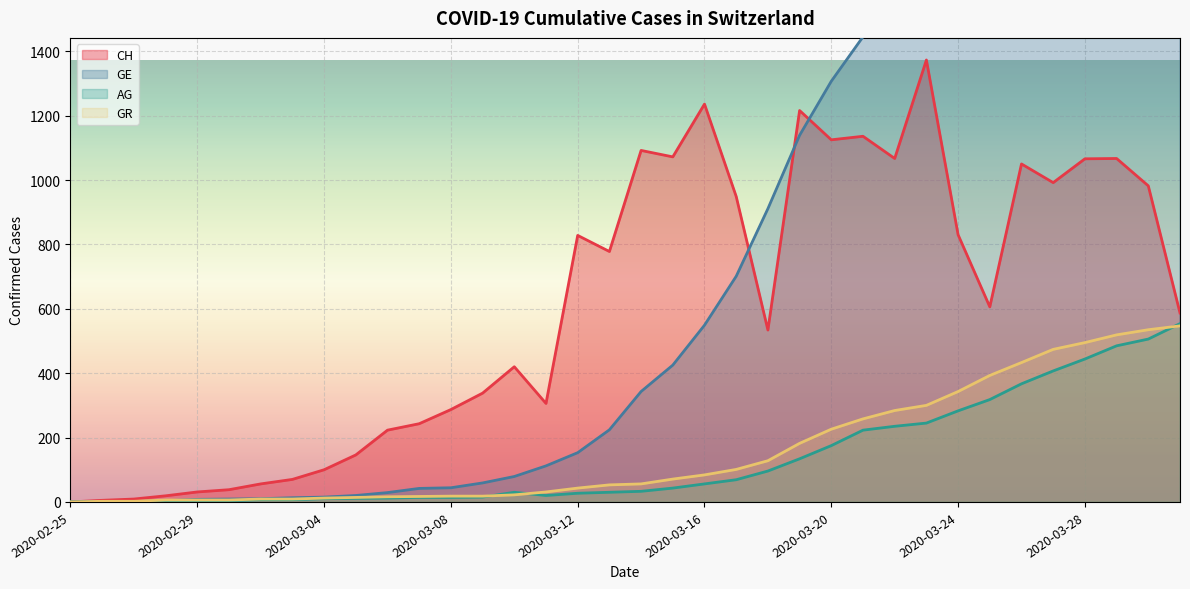

Between 2020-02-26 and 2020-03-03, which series saw the biggest shift?

CH